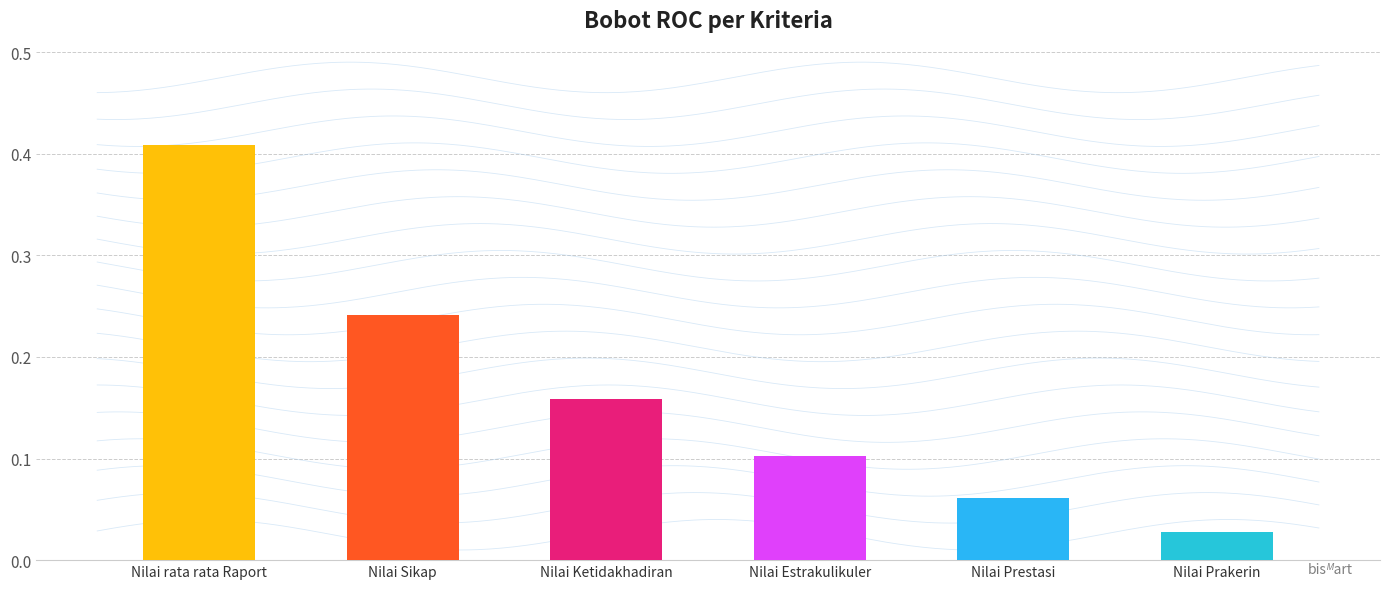

What is the sum of the values at Nilai Estrakulikuler and Nilai Prestasi?

0.2